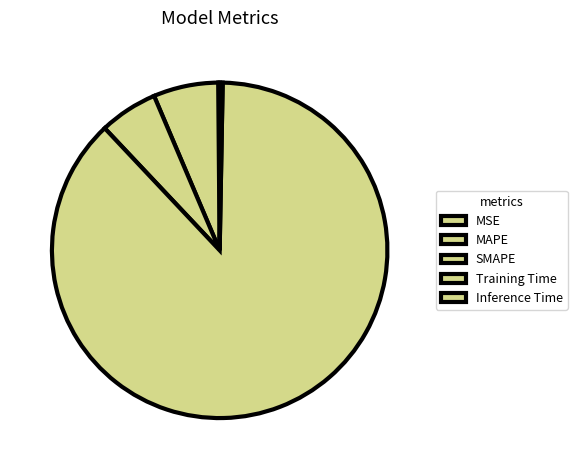

Is there any slice that represents more than half of the pie?

Yes